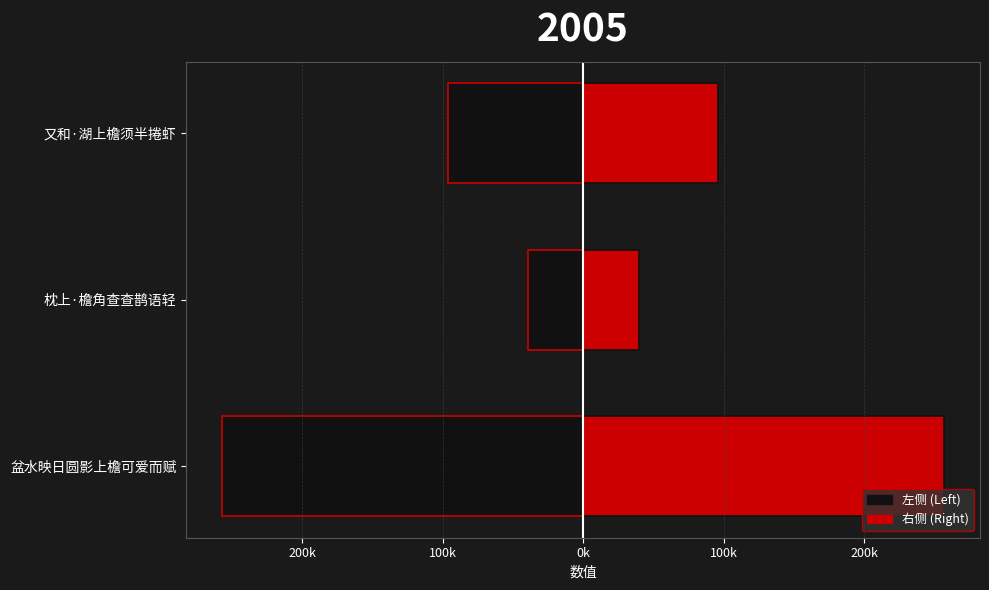

How many bars are there in total?

6